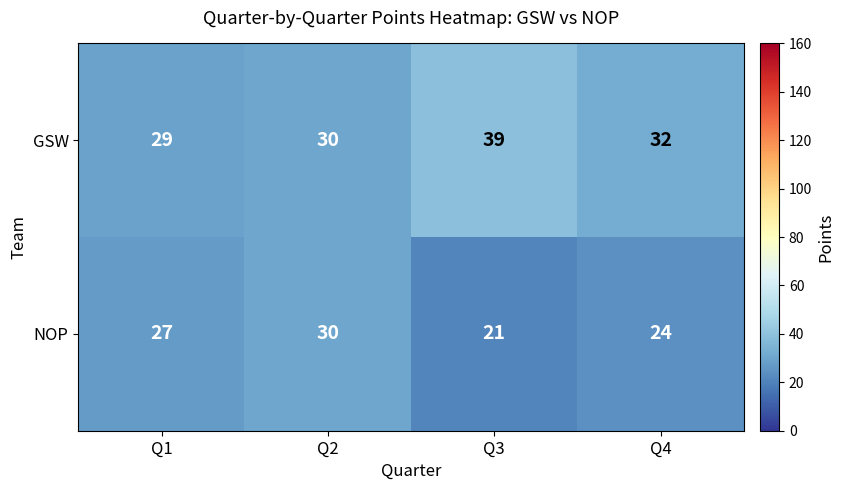

What is the maximum value shown in the chart?

39